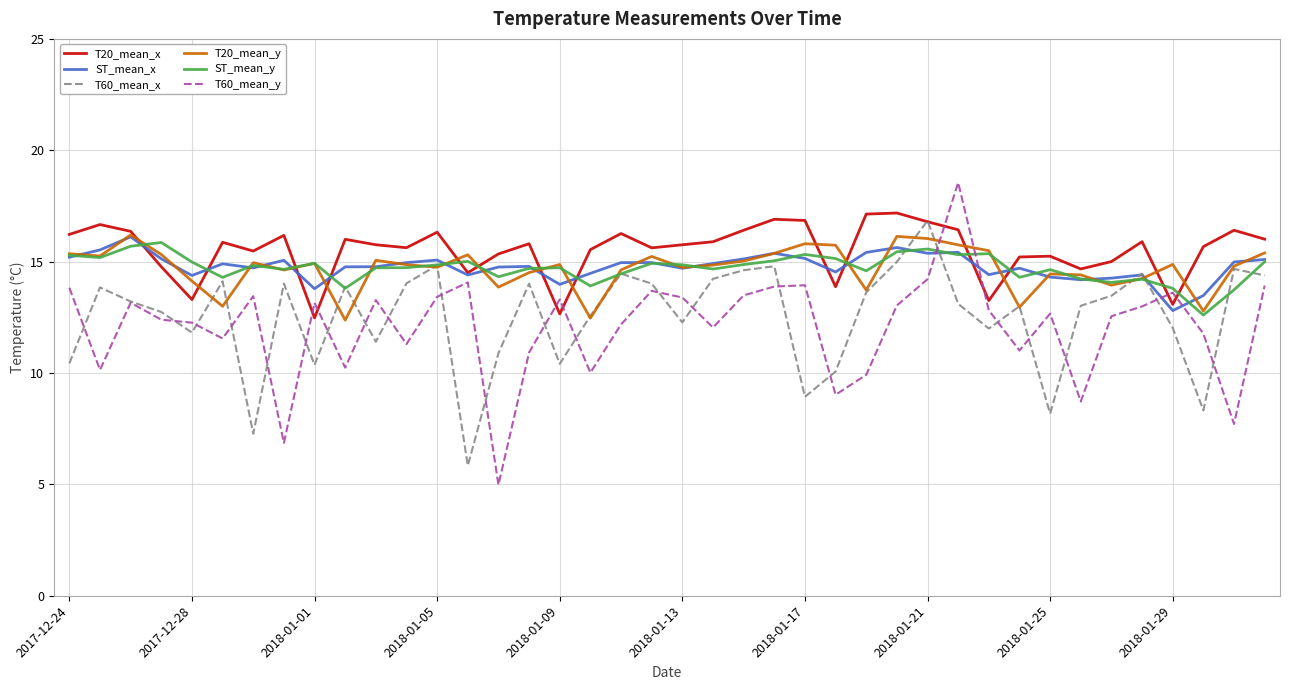

What are all the series names shown in the legend?

T20_mean_x, ST_mean_x, T60_mean_x, T20_mean_y, ST_mean_y, T60_mean_y